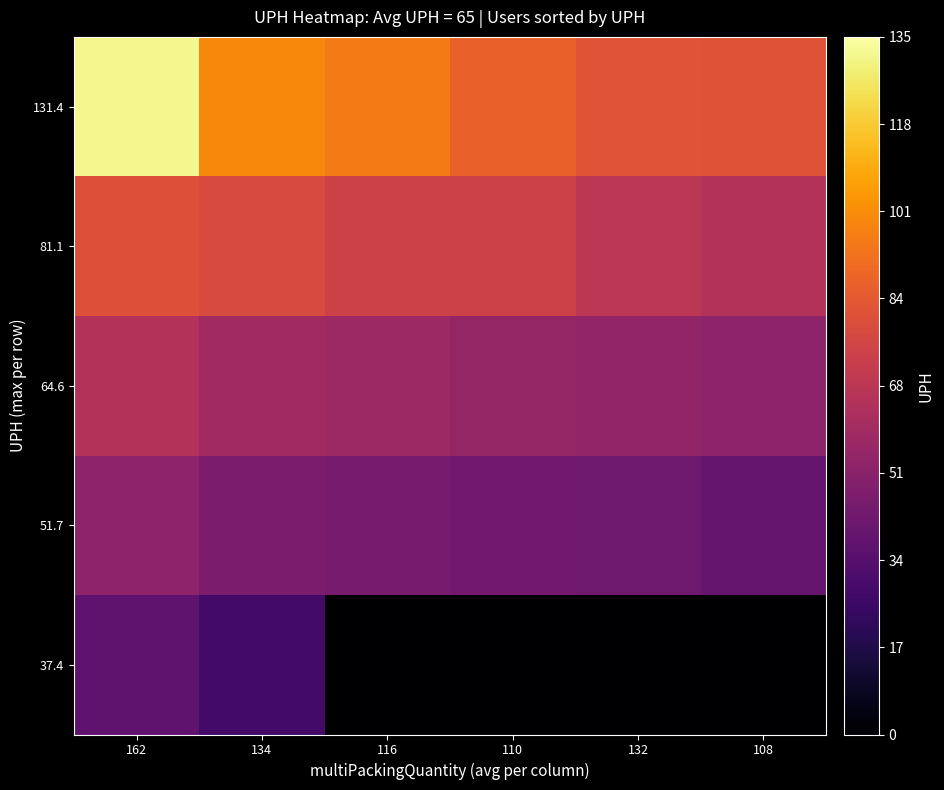

What is the total value across all series at 116?

271.8